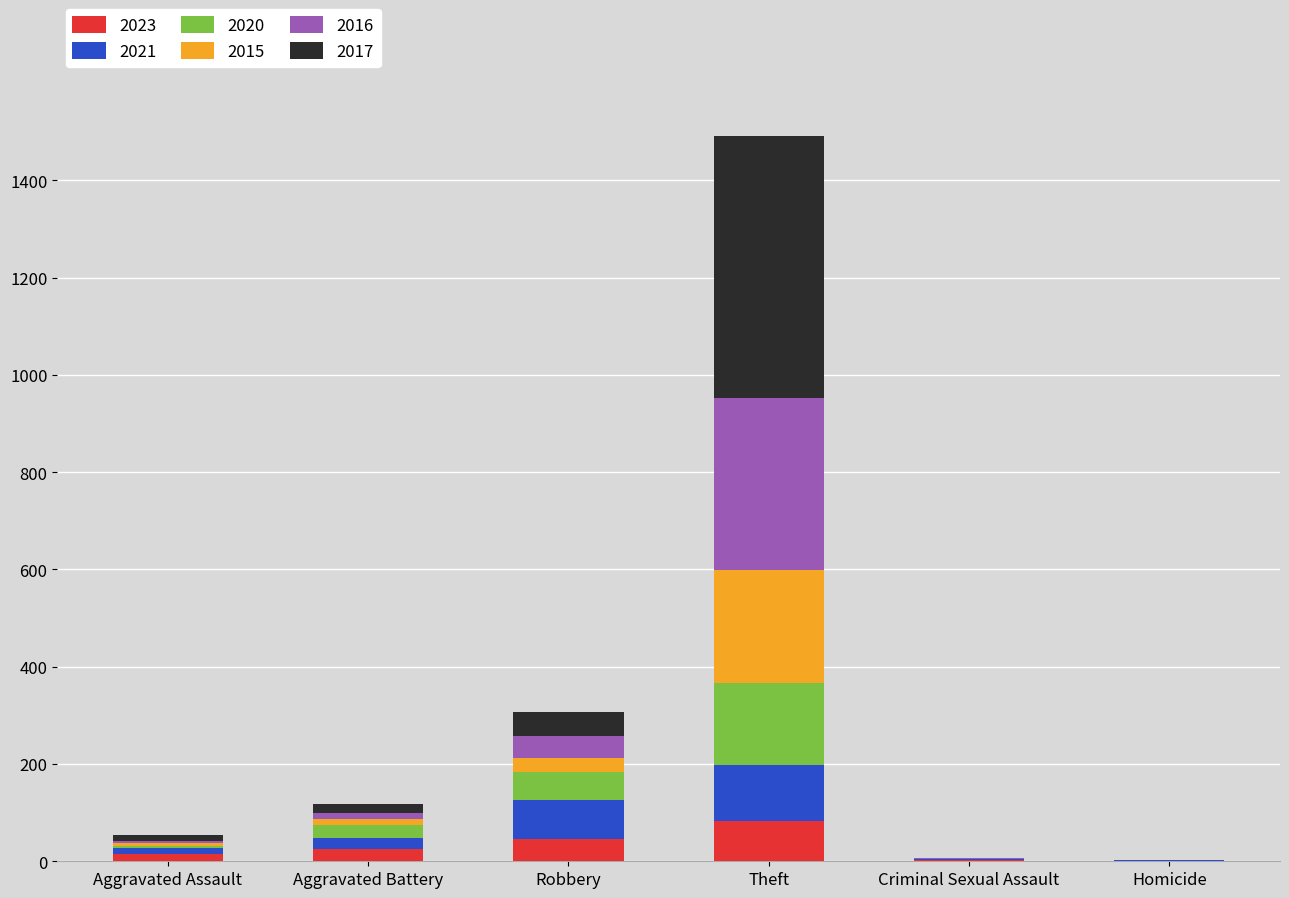

At which category is the sum across all series the highest?

Theft